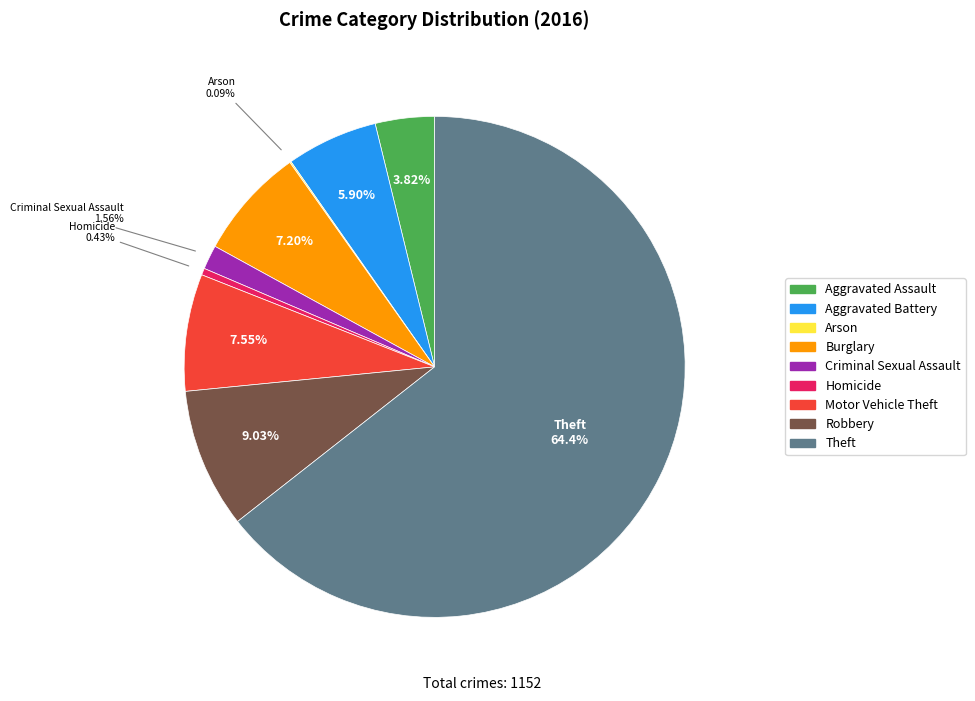

Do Criminal Sexual Assault and Robbery together represent more than half of the pie?

No